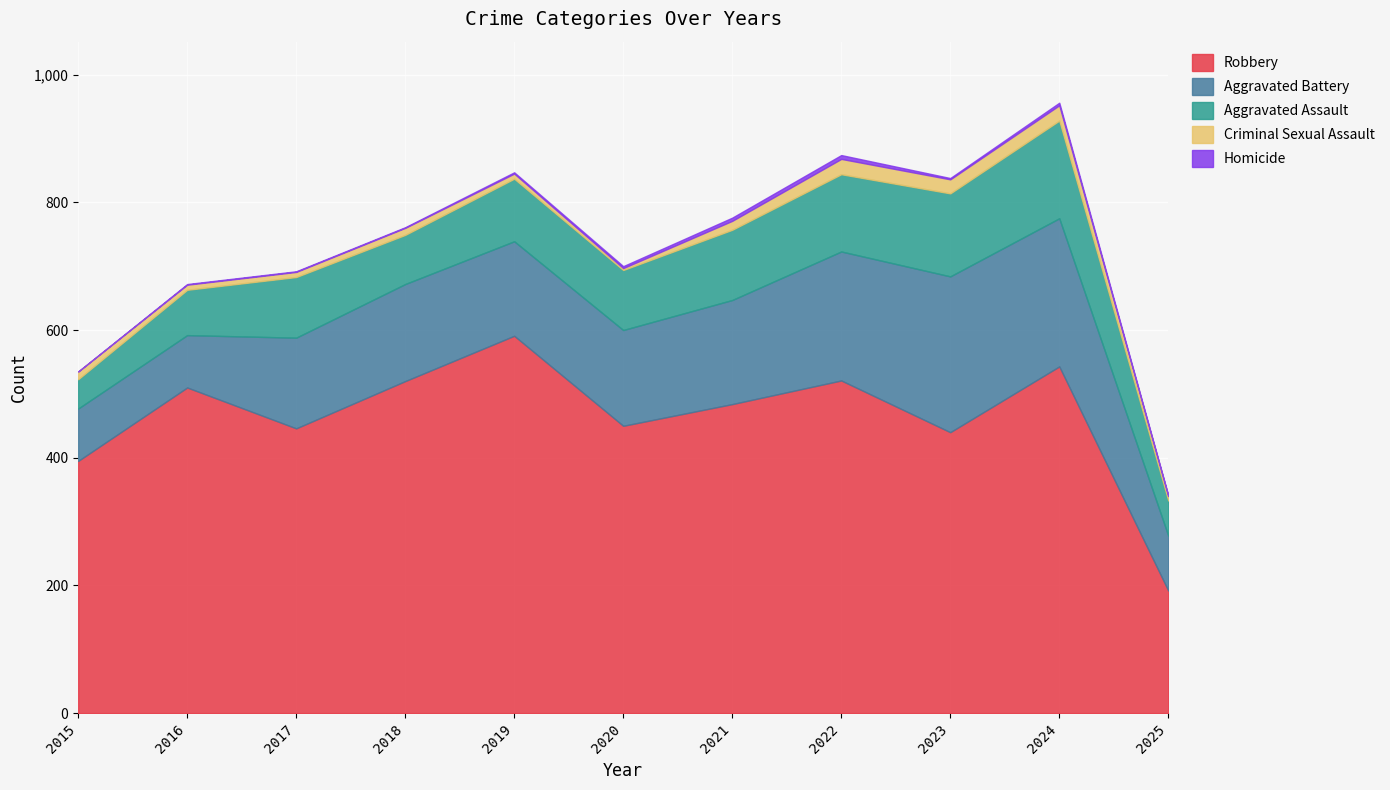

Is the value of Aggravated Assault at 2019 greater than the value of Homicide at 2017?

Yes